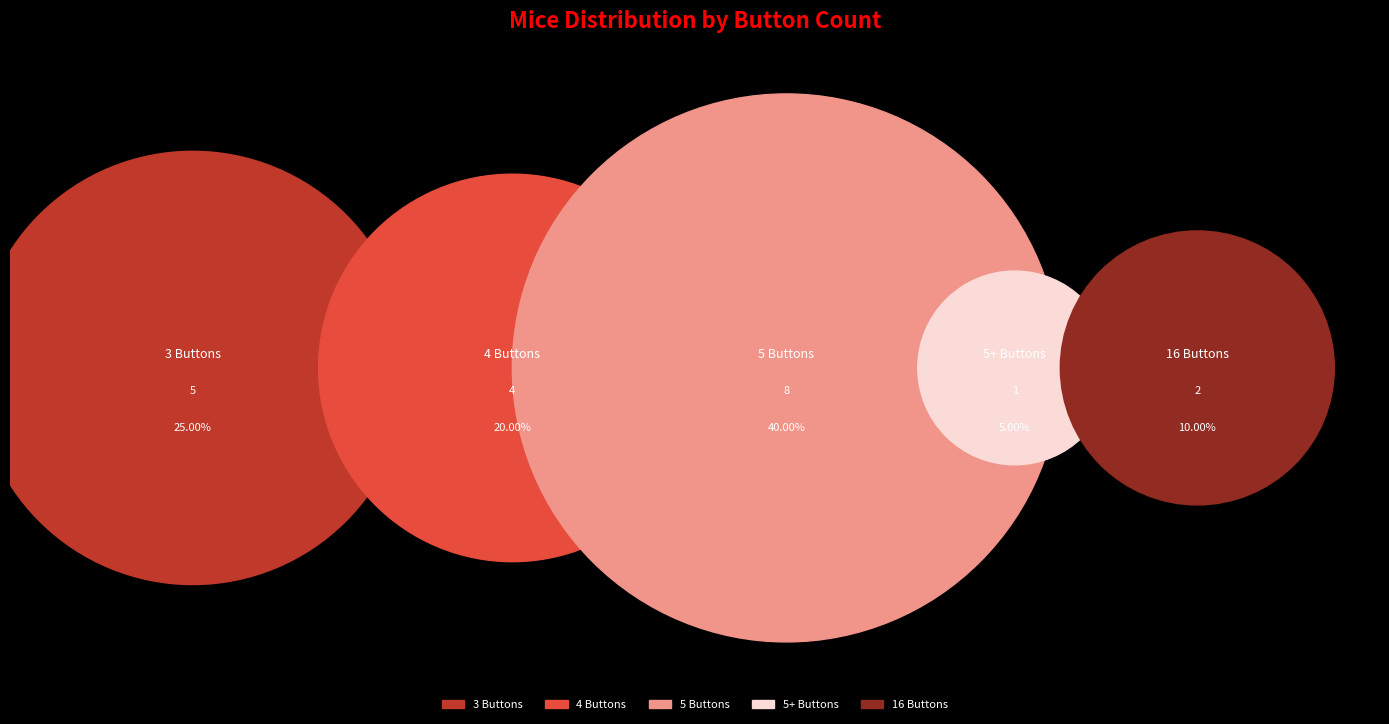

Does EC-100 represent more than half of the total?

No